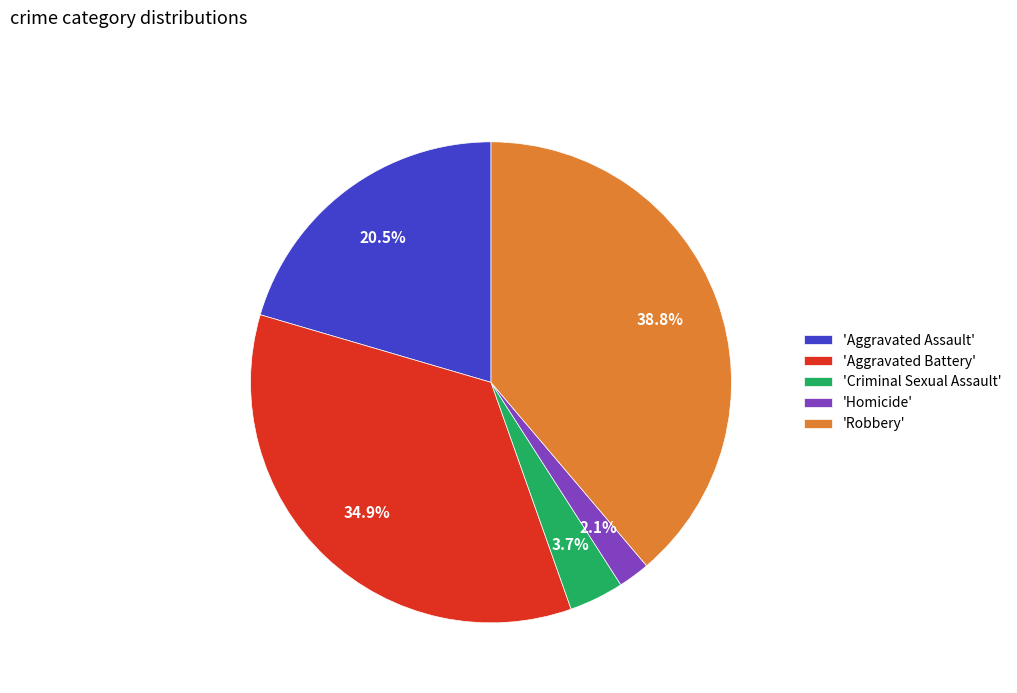

Which has a higher value, 'Robbery' or 'Aggravated Assault'?

'Robbery'